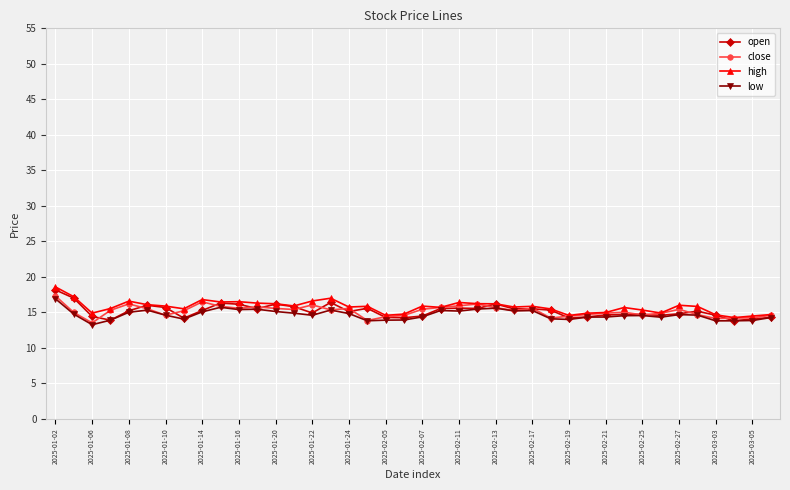

True or false: open has more than 1 points higher than both neighbors.

True